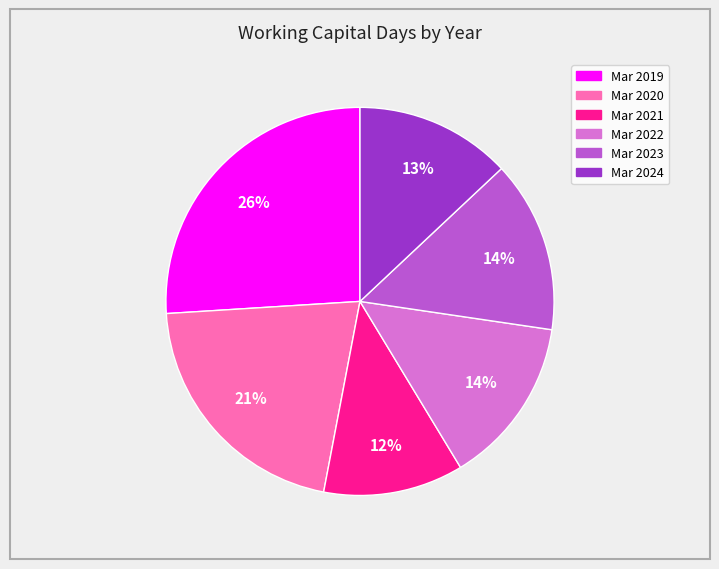

Does Mar 2019 represent more than half of the total?

No